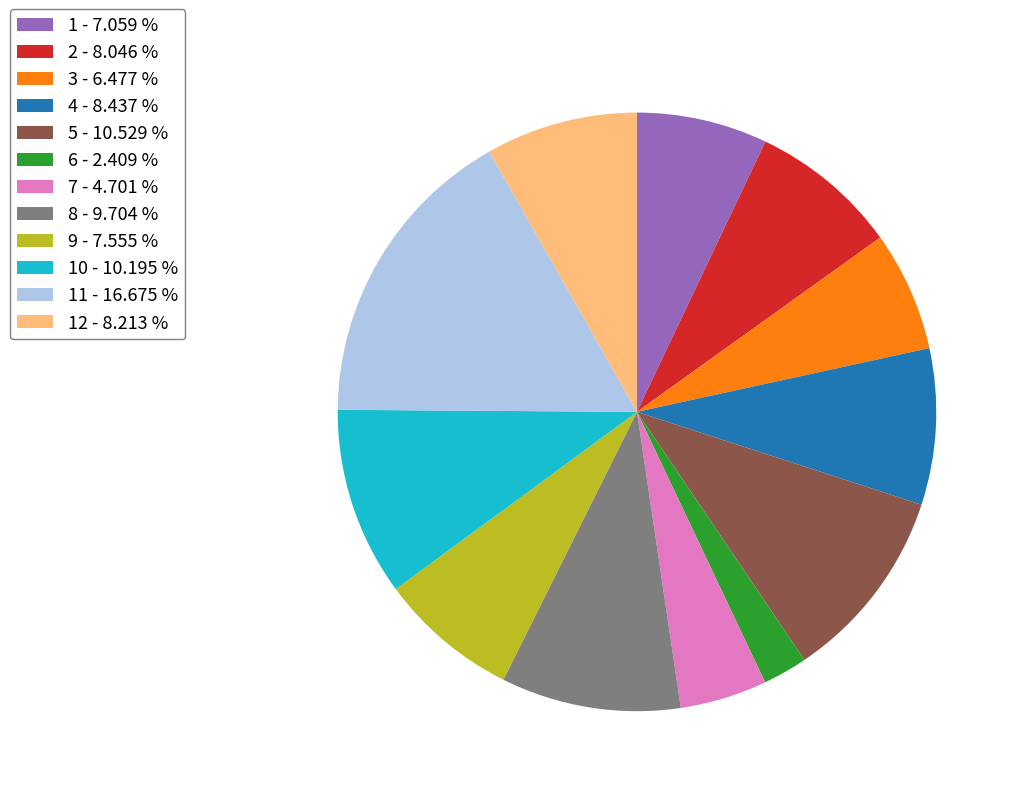

Do 10 - 10.195 % and 8 - 9.704 % together represent more than half of the pie?

No